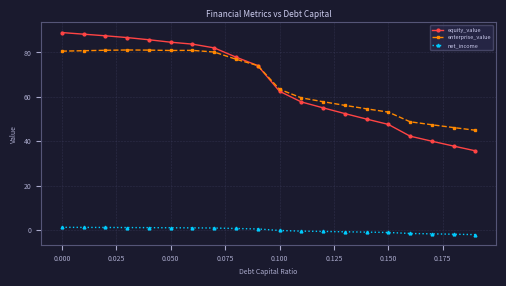

Does the chart display data point markers on the line(s)?

Yes